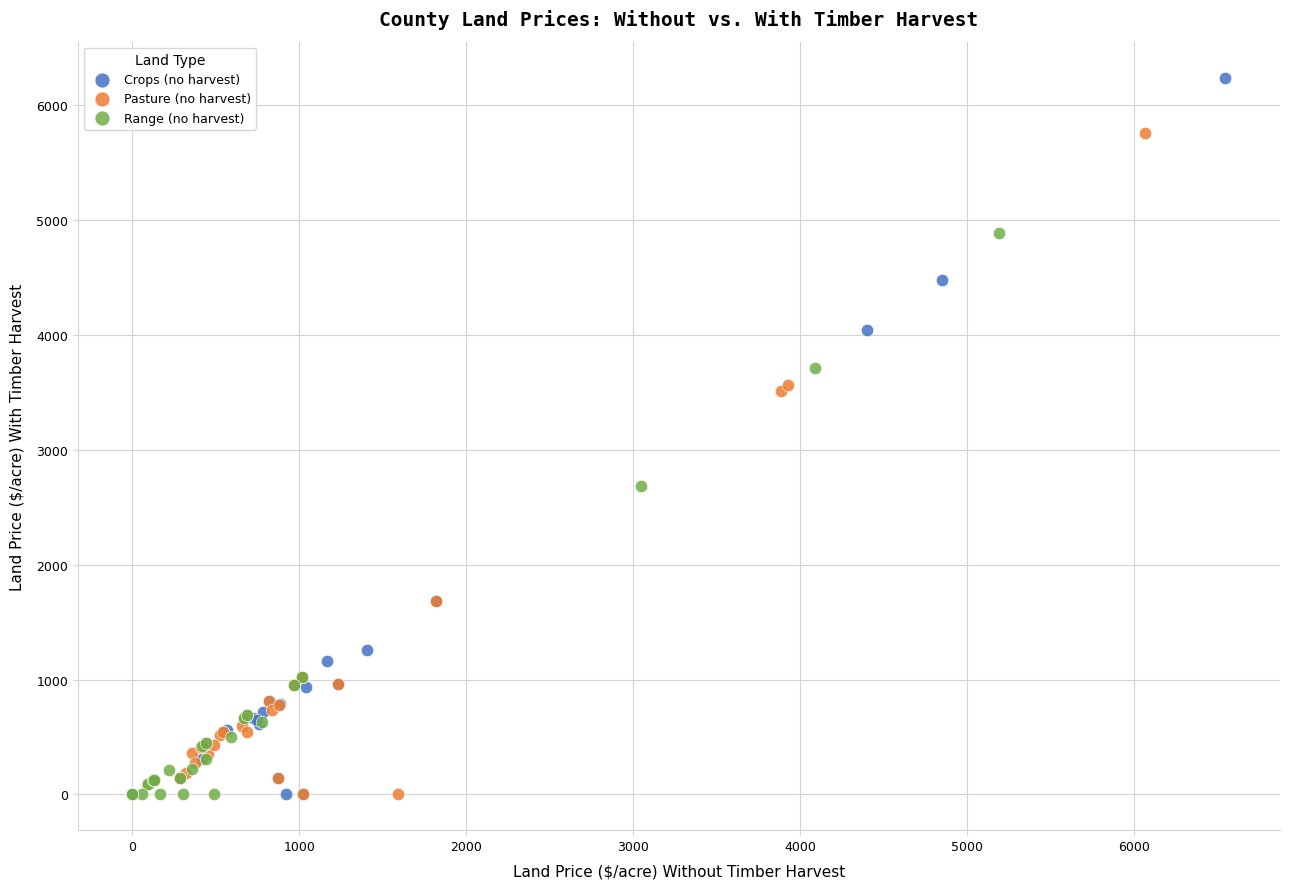

Which series has the largest Y range (max minus min)?

Crops (no harvest)